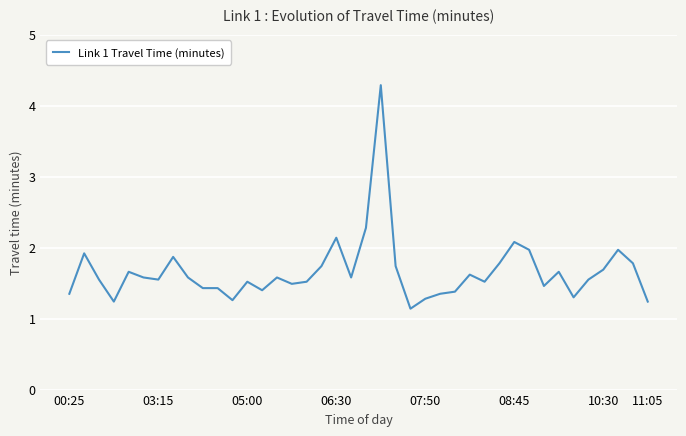

What is the maximum value shown in the chart?

4.3